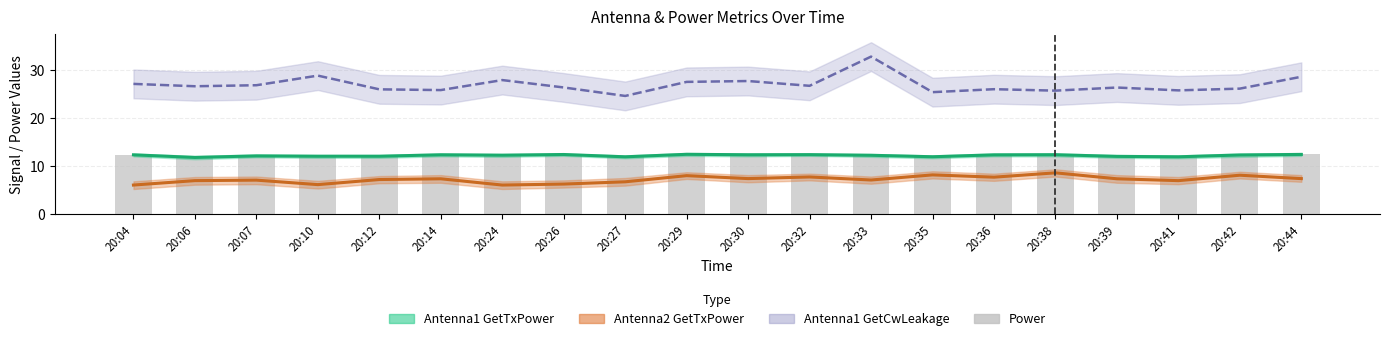

List the labels in order of CwLeakage line value, smallest first.

20:27, 20:35, 20:38, 20:41, 20:14, 20:12, 20:36, 20:42, 20:39, 20:26, 20:06, 20:32, 20:07, 20:04, 20:29, 20:30, 20:24, 20:44, 20:10, 20:33